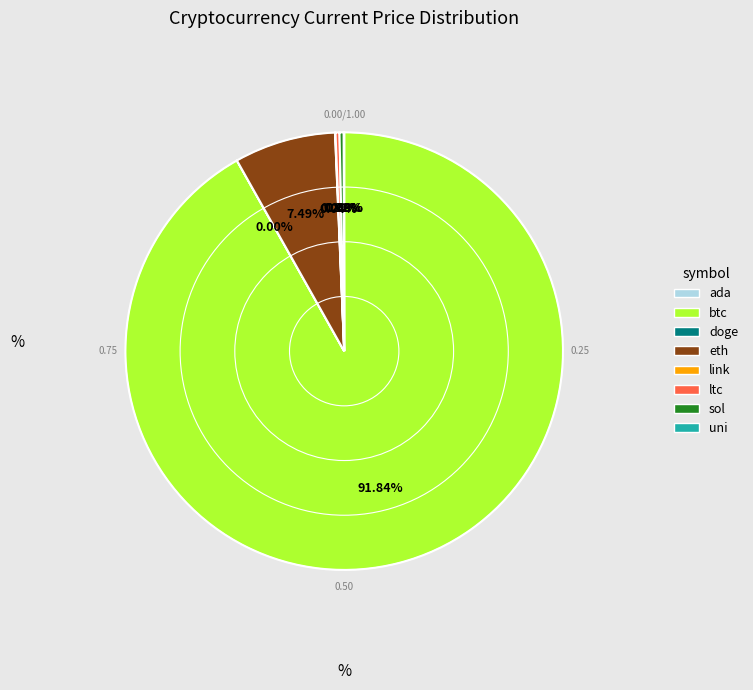

Does ltc account for over 50% of the chart?

No